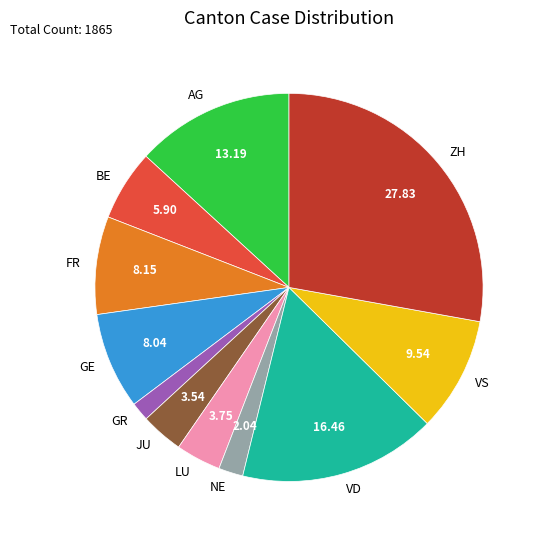

The NE slice represents 2% of the pie. True or false?

True